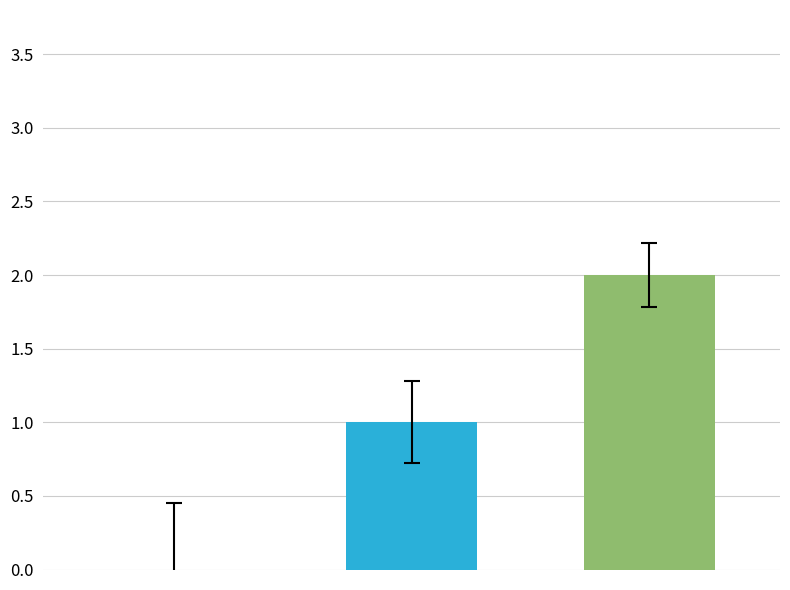

Reading right to left, what are all the values shown in this chart?

Row 2=2	Row 1=1	Row 0=0